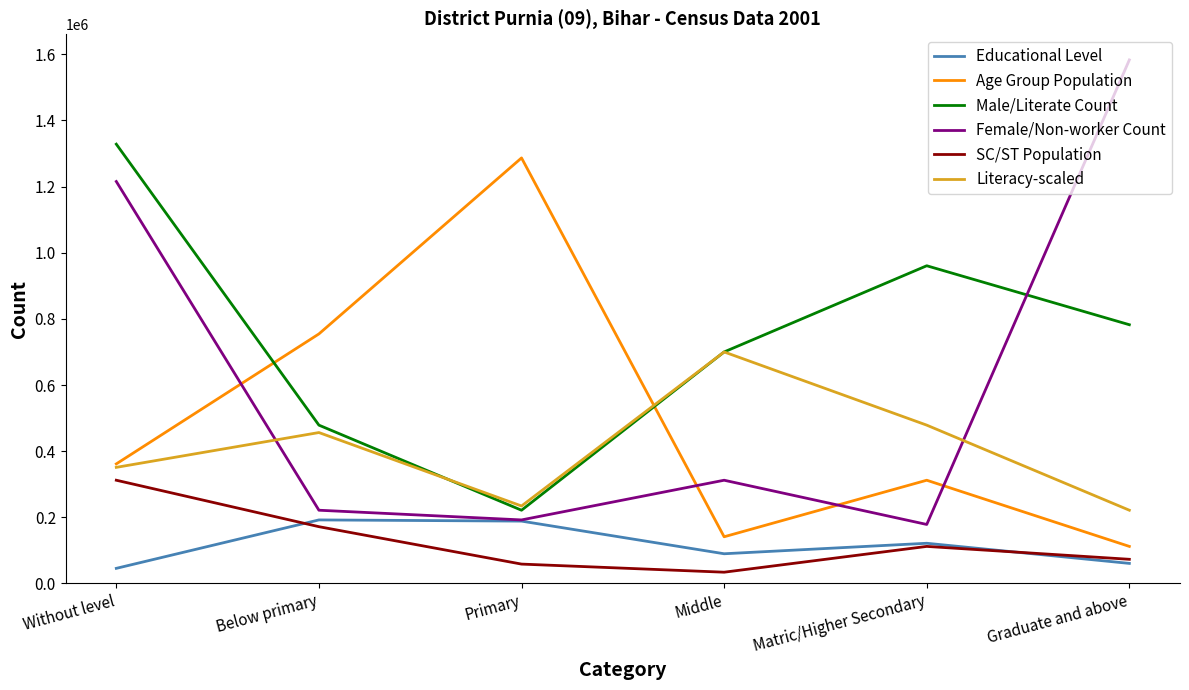

What is the sum of the Educational Level values at Matric/Higher Secondary and Without level?

167075.0